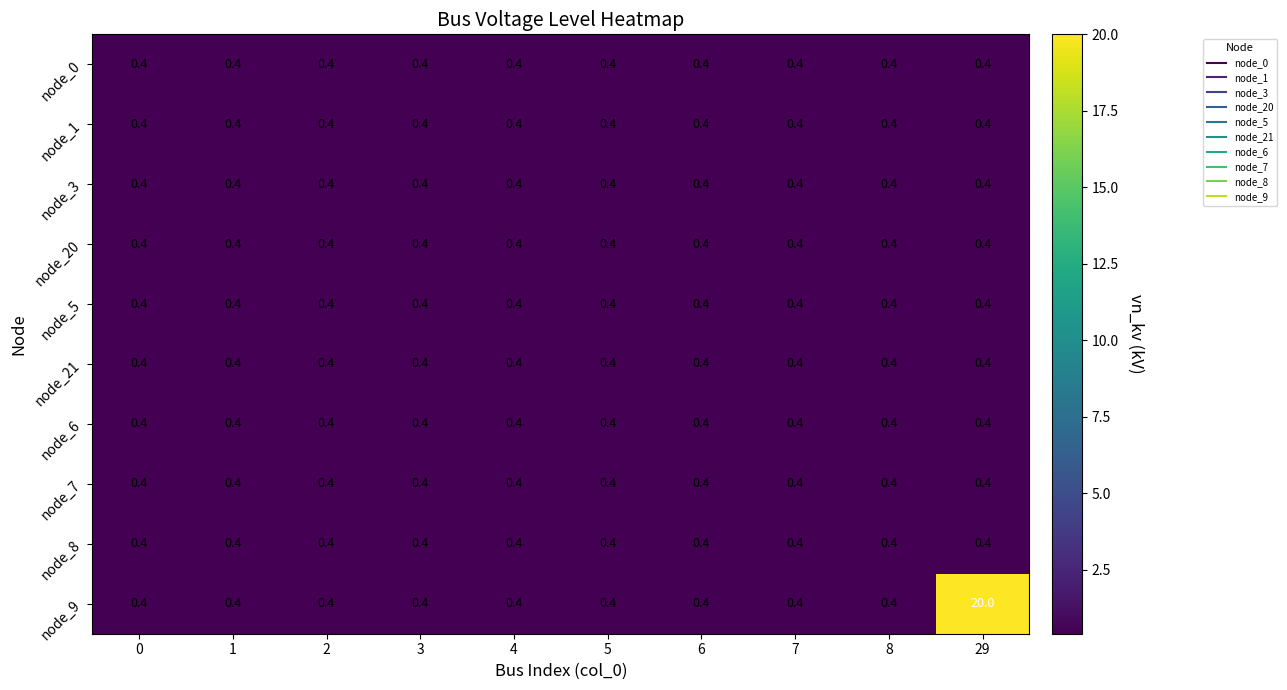

What is the approximate value of node_20 at 3?

0.4